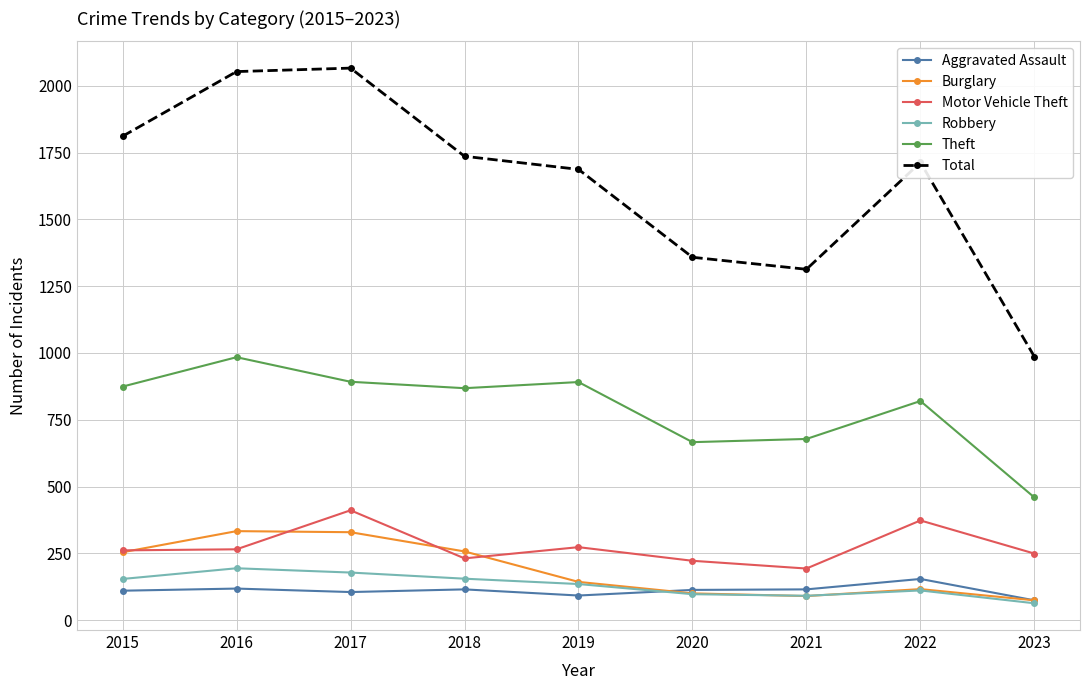

What are all the series names shown in the legend?

Aggravated Assault, Burglary, Motor Vehicle Theft, Robbery, Theft, Total